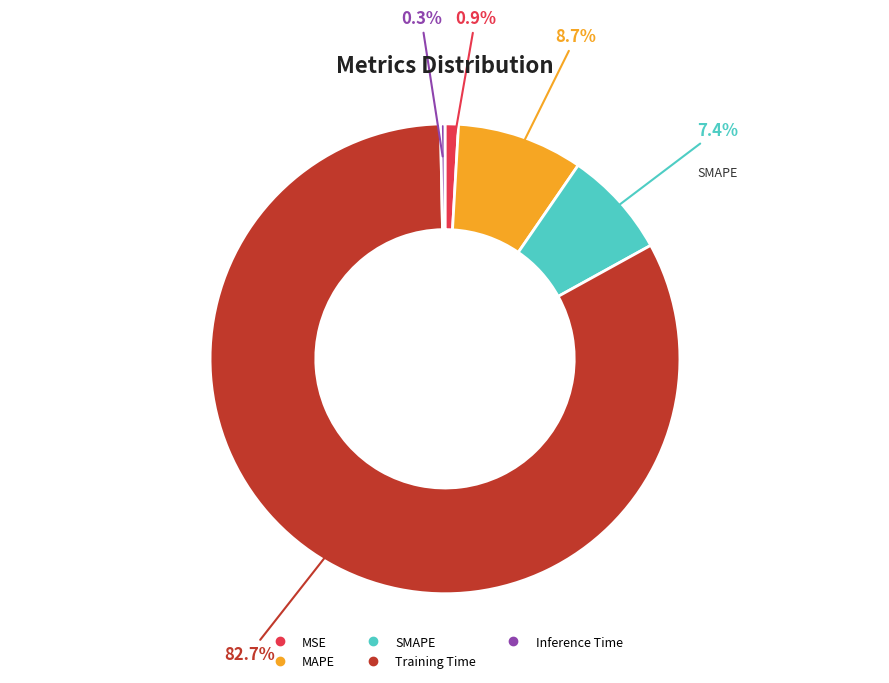

To the nearest percent, what is the average slice percentage?

20%